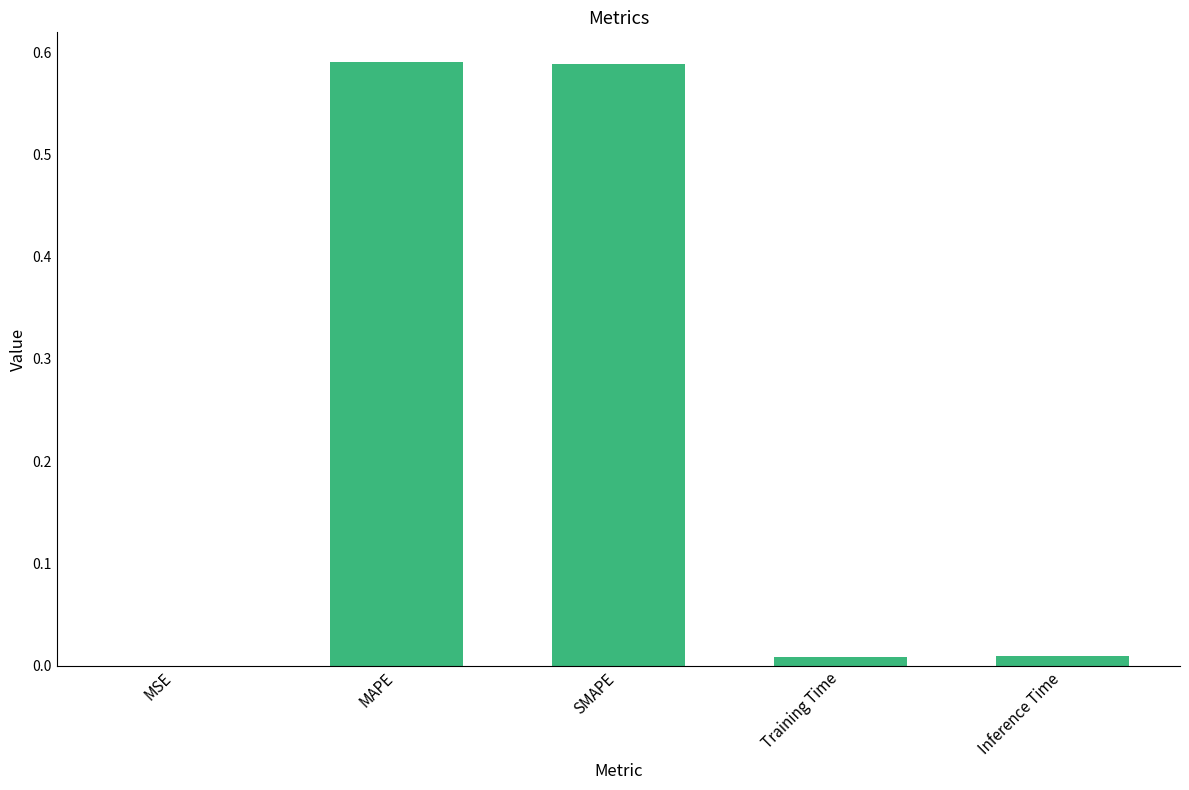

The chart shows a value of 0.4 at SMAPE. True or false?

False